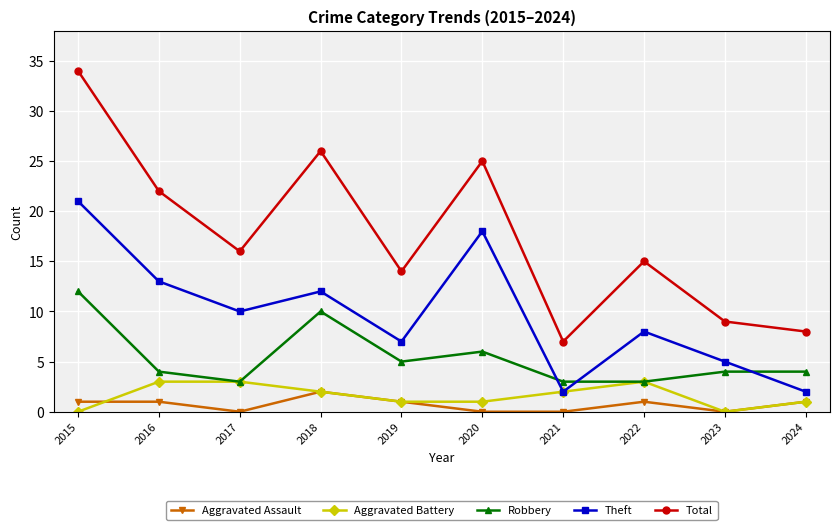

Reading left to right, list all the values displayed in this chart.

Aggravated Assault: 1	1	0	2	1	0	0	1	0	1
Aggravated Battery: 0	3	3	2	1	1	2	3	0	1
Robbery: 12	4	3	10	5	6	3	3	4	4
Theft: 21	13	10	12	7	18	2	8	5	2
Total: 34	22	16	26	14	25	7	15	9	8